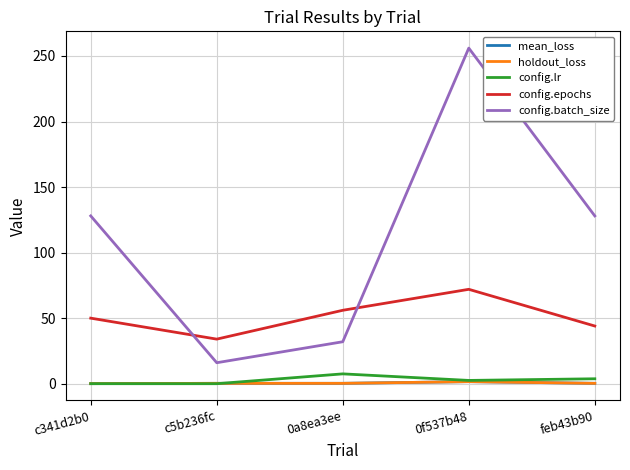

How many values in the config.batch_size series are below 128?

2